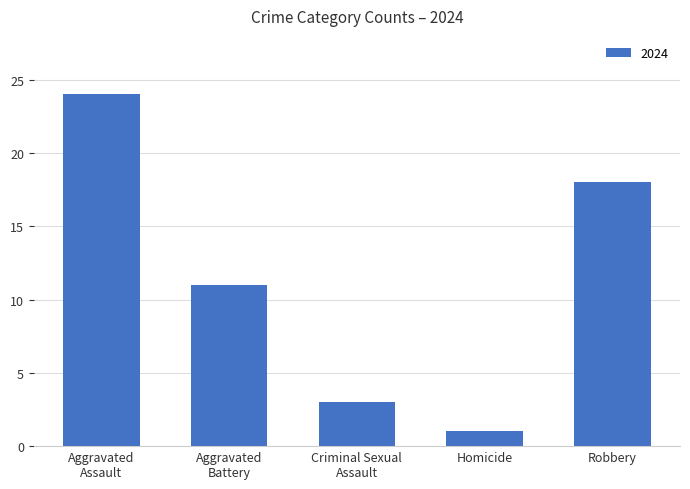

What is the difference between the second highest and second lowest values?

15